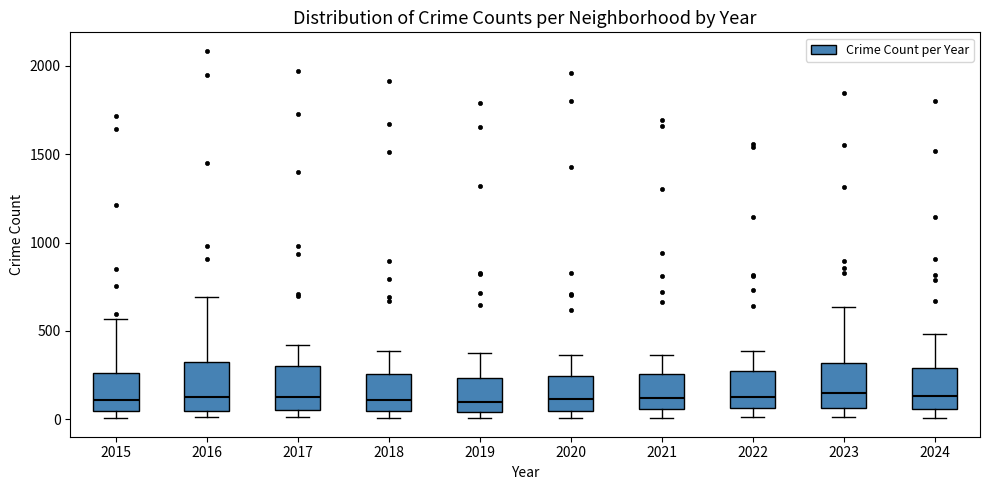

Reading left to right, read every box against the y-axis: the position of its median line, the range the box covers, and the ends of its whiskers. The values are not printed on the chart, so give them approximately, as read against the axis.

2015: median 100, box 50 to 250, whiskers 0 to 550
2016: median 150, box 50 to 300, whiskers 0 to 700
2017: median 100, box 50 to 300, whiskers 0 to 400
2018: median 100, box 50 to 250, whiskers 0 to 400
2019: median 100, box 50 to 250, whiskers 0 to 400
2020: median 100, box 50 to 250, whiskers 0 to 350
2021: median 100, box 50 to 250, whiskers 0 to 350
2022: median 150, box 50 to 250, whiskers 0 to 400
2023: median 150, box 50 to 300, whiskers 0 to 650
2024: median 150, box 50 to 300, whiskers 0 to 500